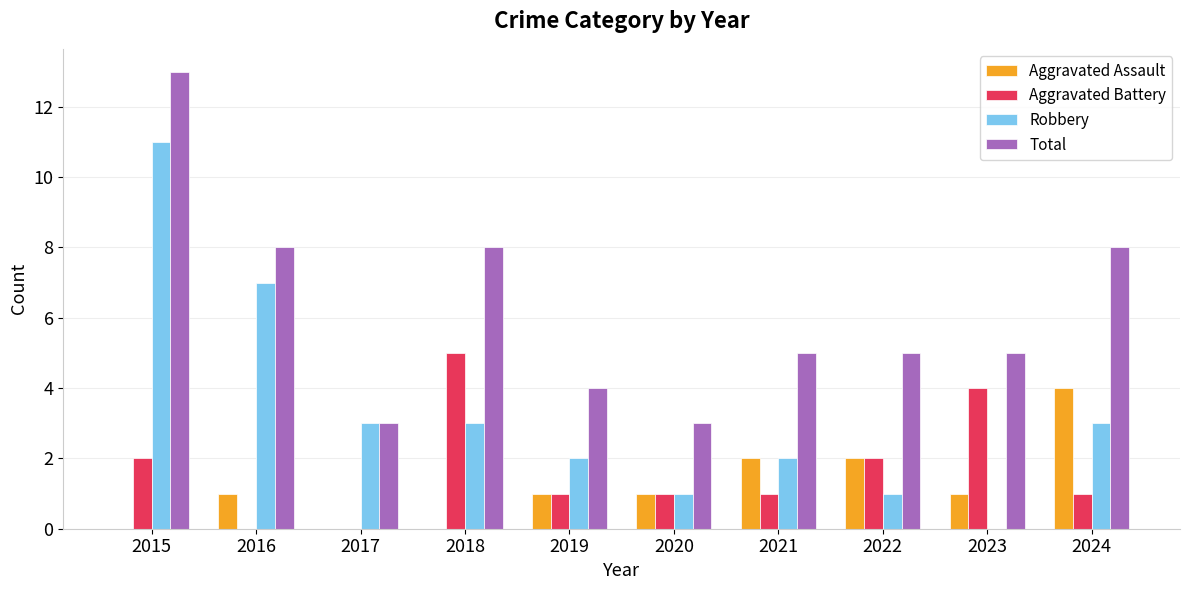

Does the chart contain stacked bars?

No